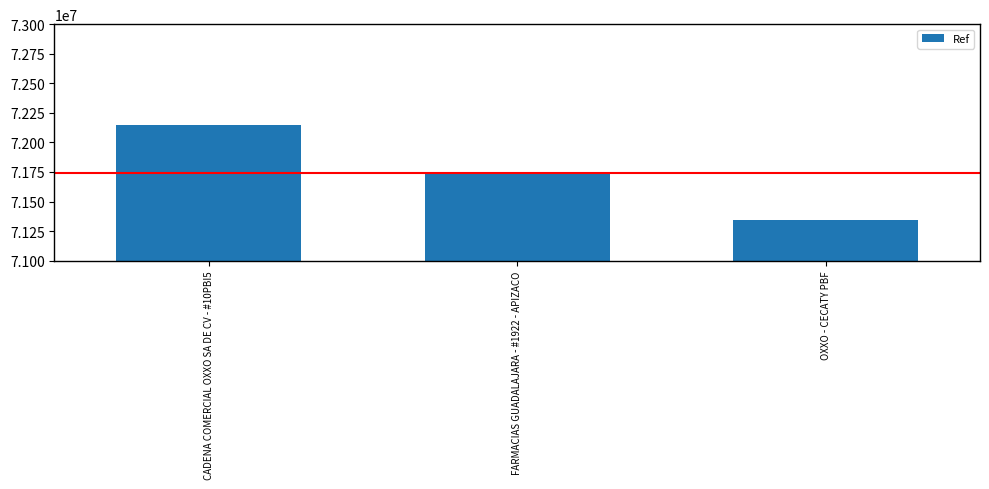

What is the label of the 2nd bar from the right?

FARMACIAS GUADALAJARA - #1922 - APIZACO